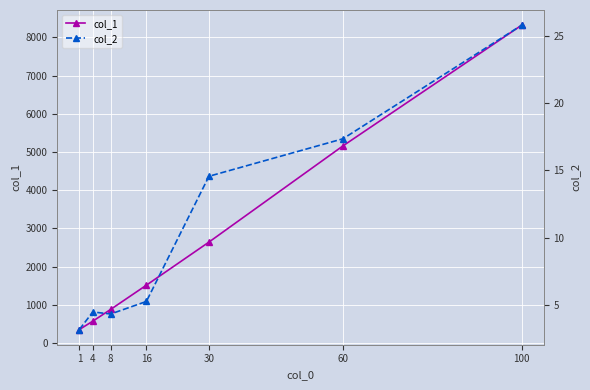

The col_1 series shows 5158.0 at 60. True or false?

True